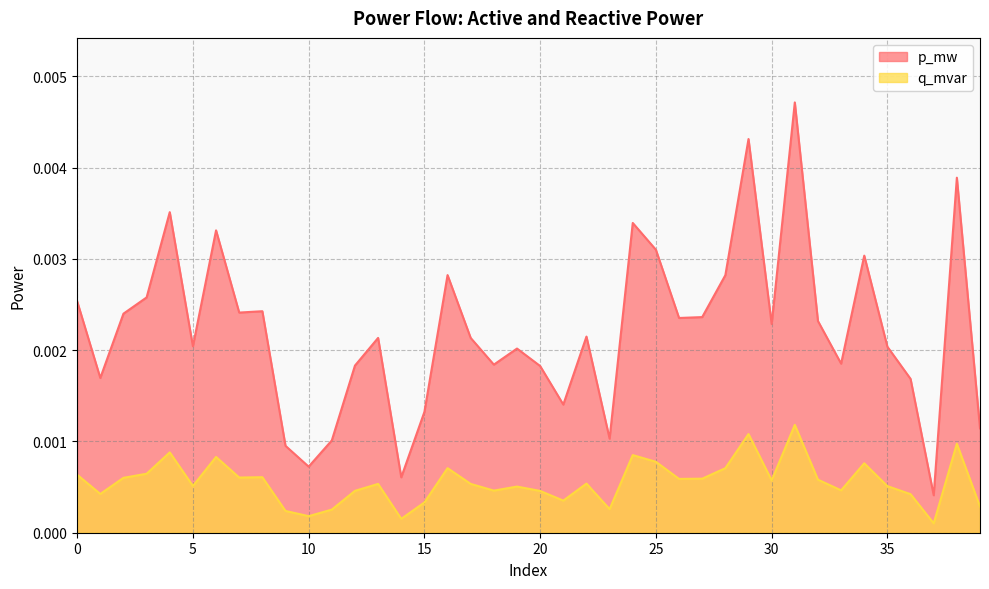

Between 1 and 28, which series saw the biggest shift?

p_mw